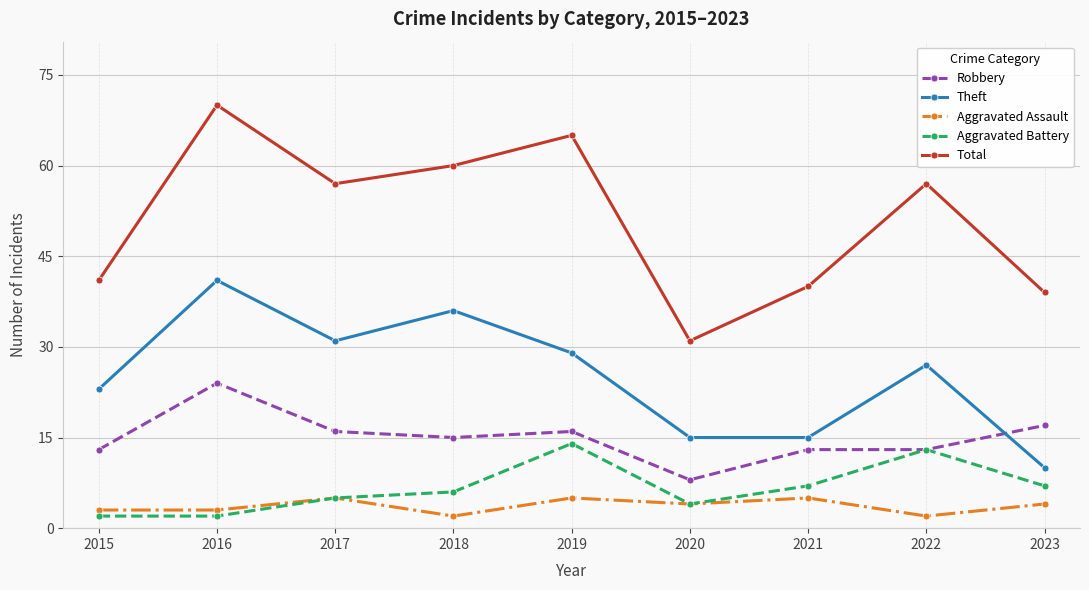

Reading left to right, list all the values displayed in this chart.

Robbery: 2015=13	2016=24	2017=16	2018=15	2019=16	2020=8	2021=13	2022=13	2023=17
Theft: 2015=23	2016=41	2017=31	2018=36	2019=29	2020=15	2021=15	2022=27	2023=10
Aggravated Assault: 2015=3	2016=3	2017=5	2018=2	2019=5	2020=4	2021=5	2022=2	2023=4
Aggravated Battery: 2015=2	2016=2	2017=5	2018=6	2019=14	2020=4	2021=7	2022=13	2023=7
Total: 2015=41	2016=70	2017=57	2018=60	2019=65	2020=31	2021=40	2022=57	2023=39